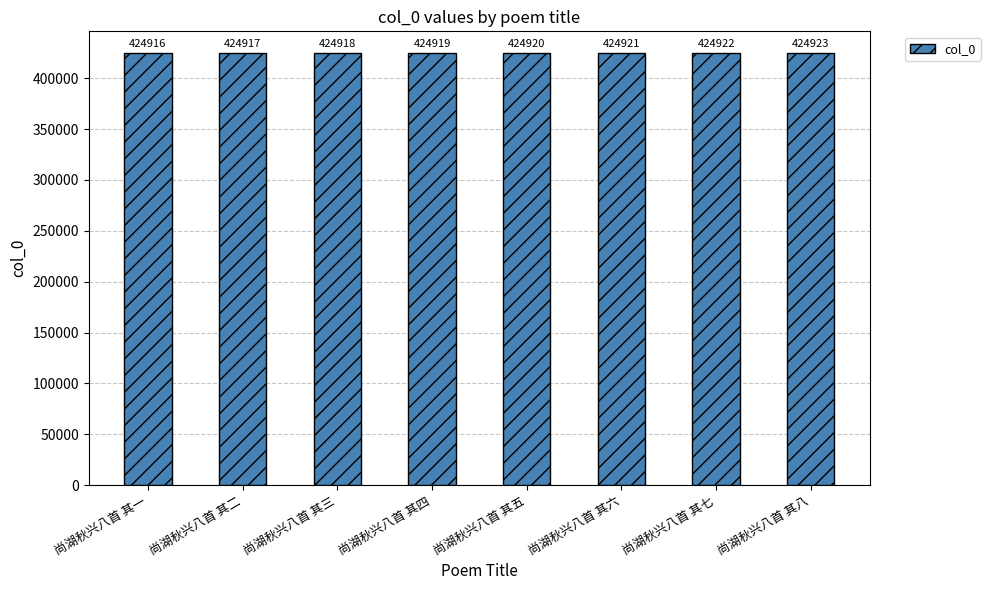

Does the chart contain stacked bars?

No